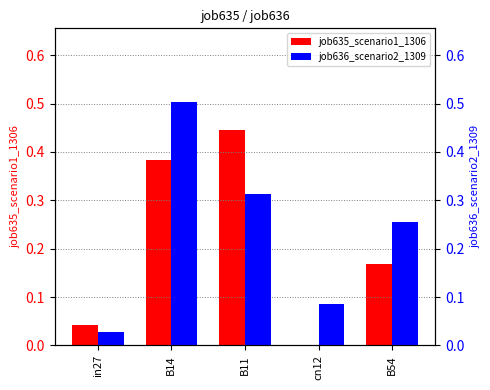

At how many categories does at least one series exceed 0?

5